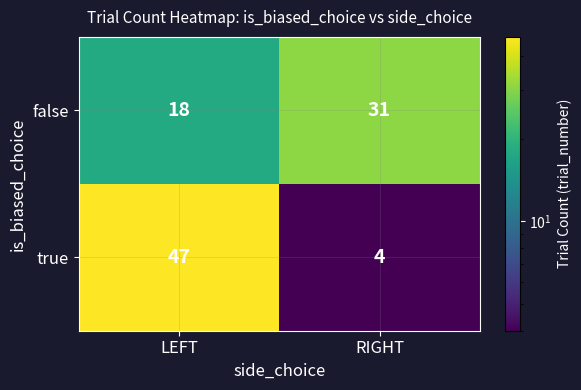

At which category is the sum across all series the highest?

LEFT